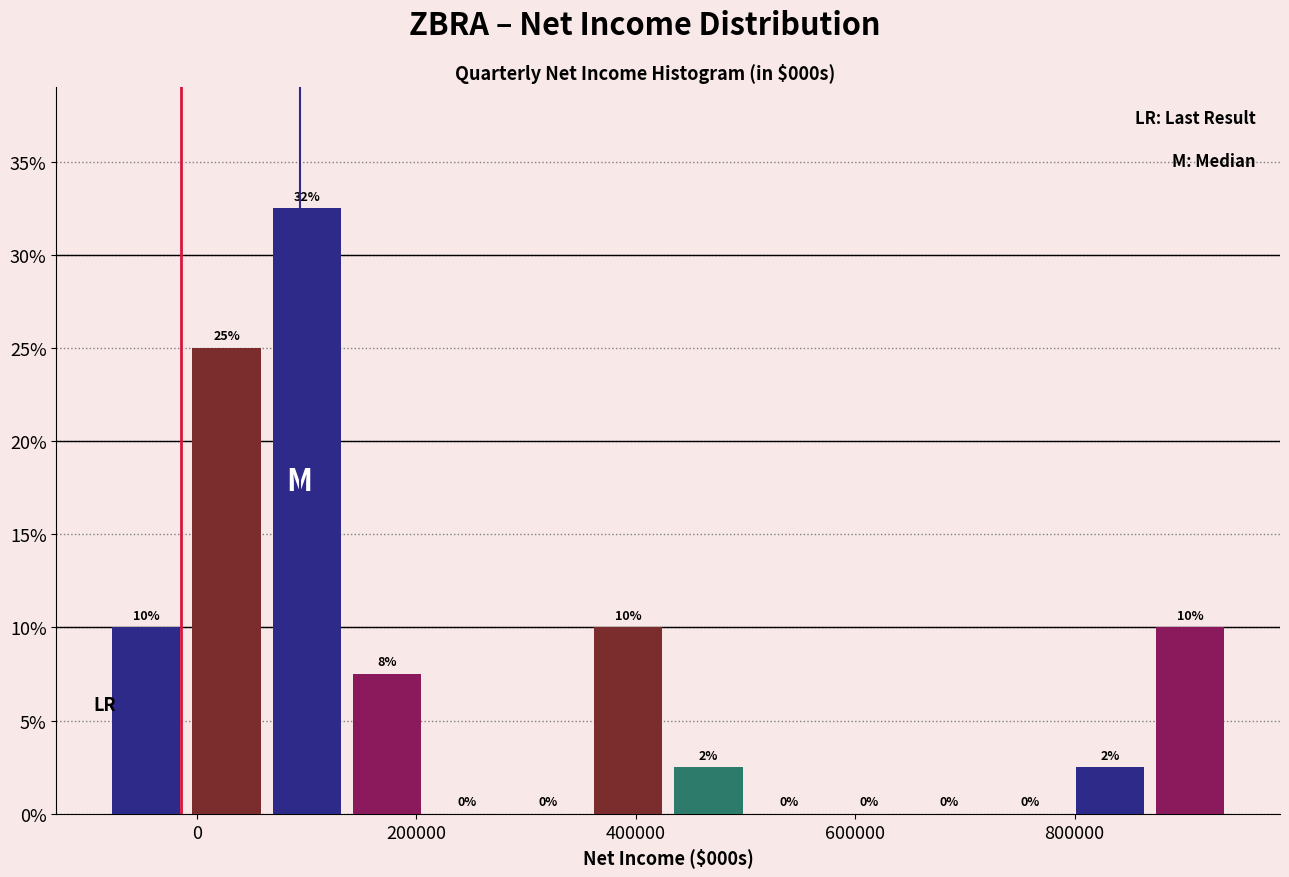

Around what value on the x-axis is the tallest bar? Give the approximate position of its centre, as read against the axis.

100000